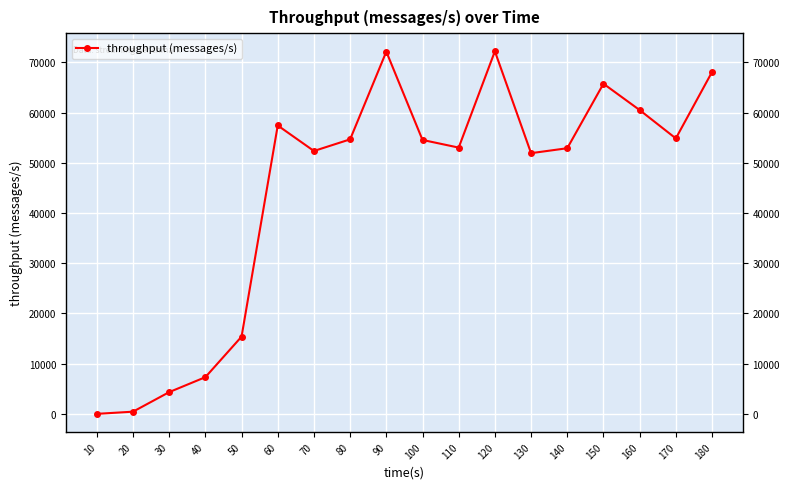

What is the sum of all values?

797963